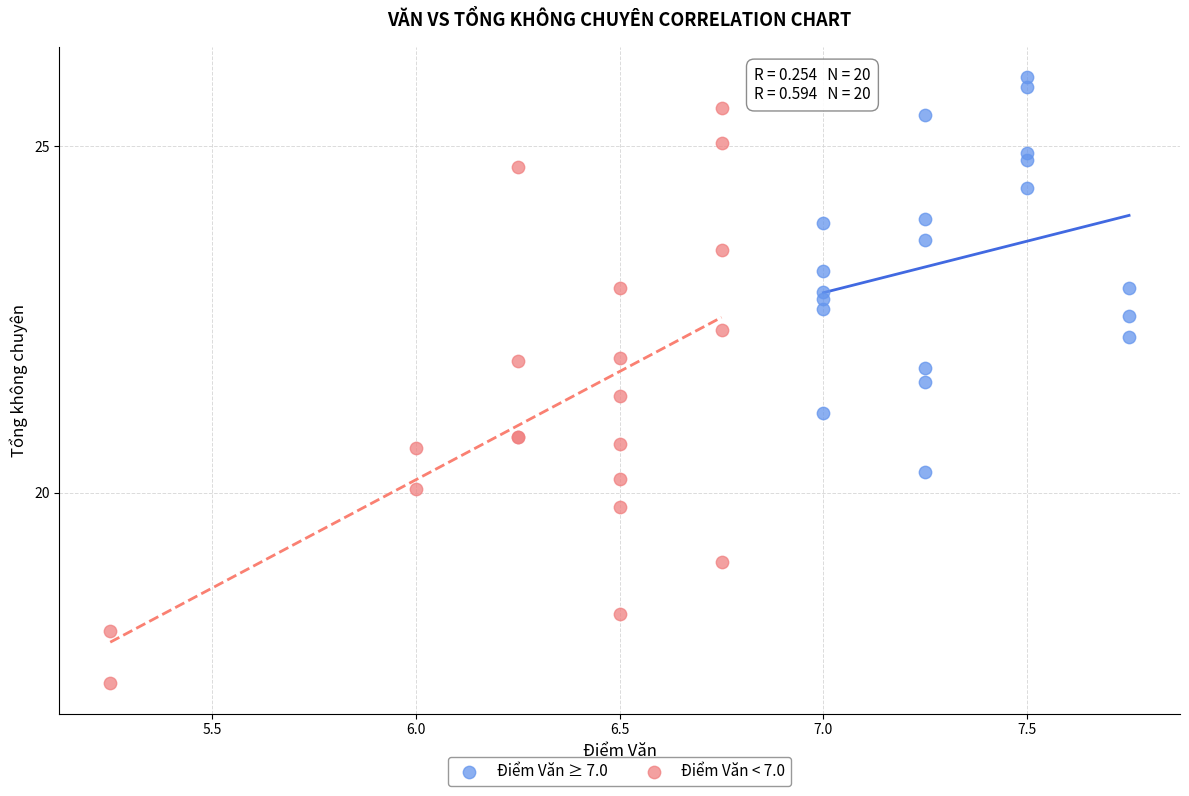

Which series has the largest Y range (max minus min)?

Điểm Văn < 7.0